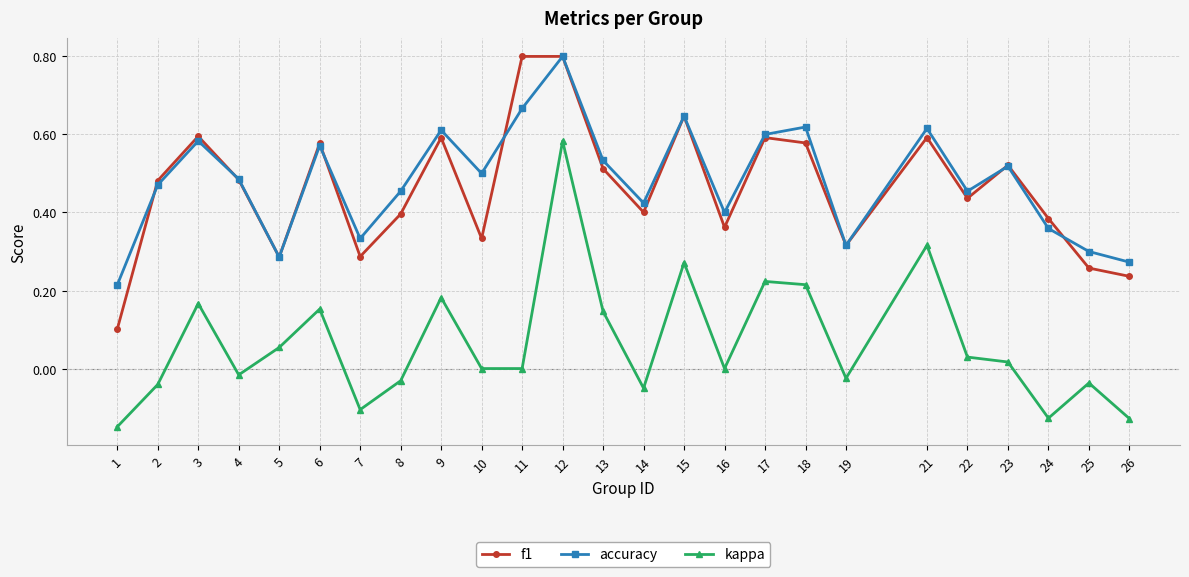

At which category does the chart reach its minimum across all series?

1